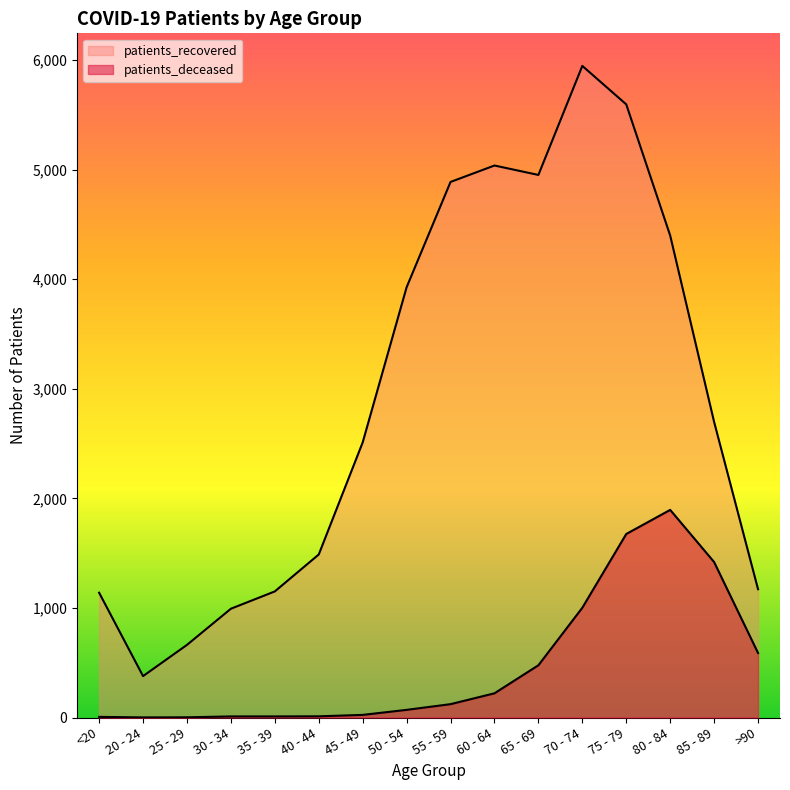

What position from the left is 65 - 69?

11